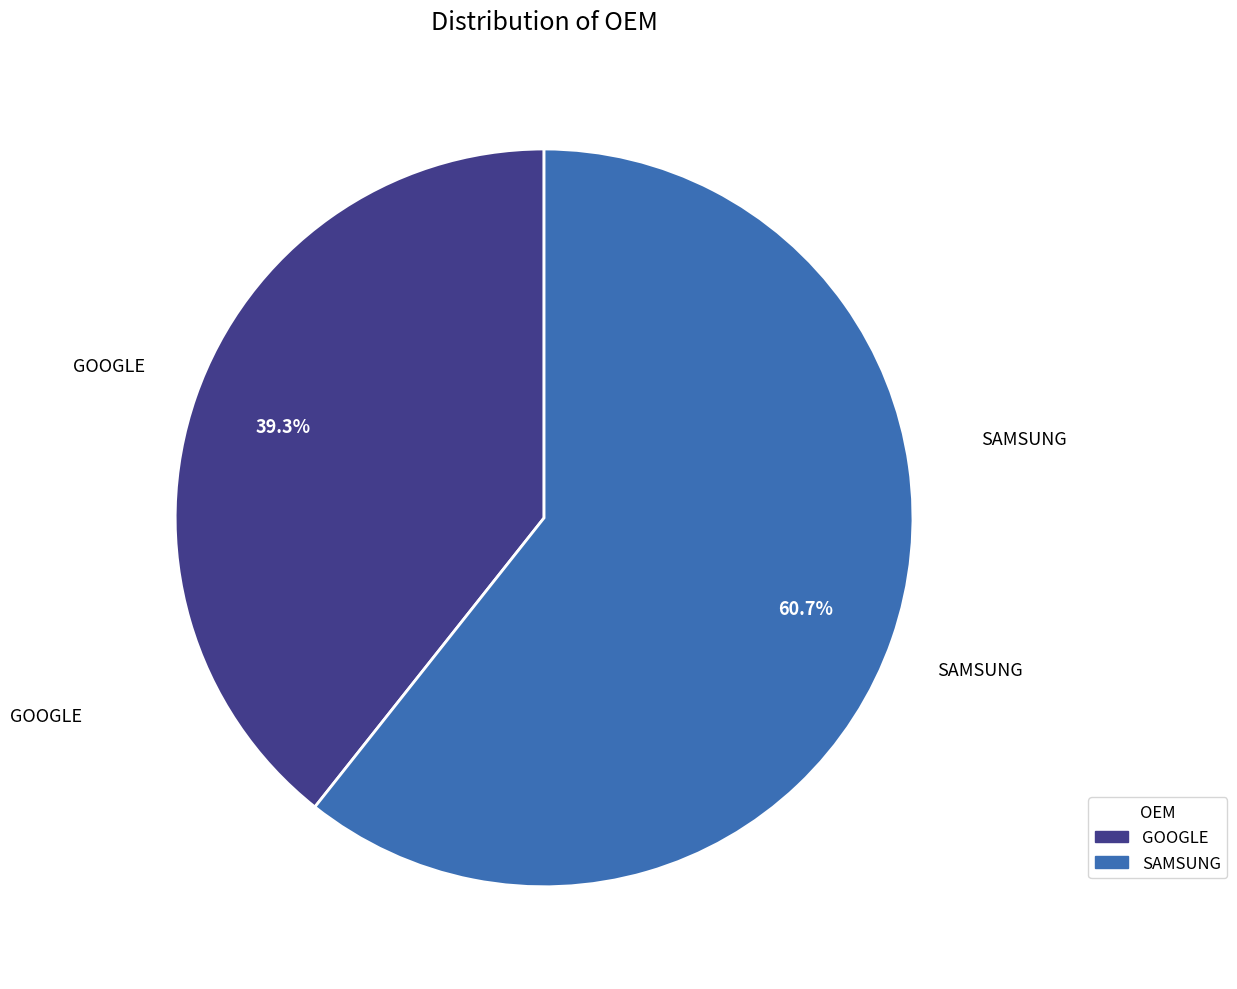

How many slices are in this pie chart?

2